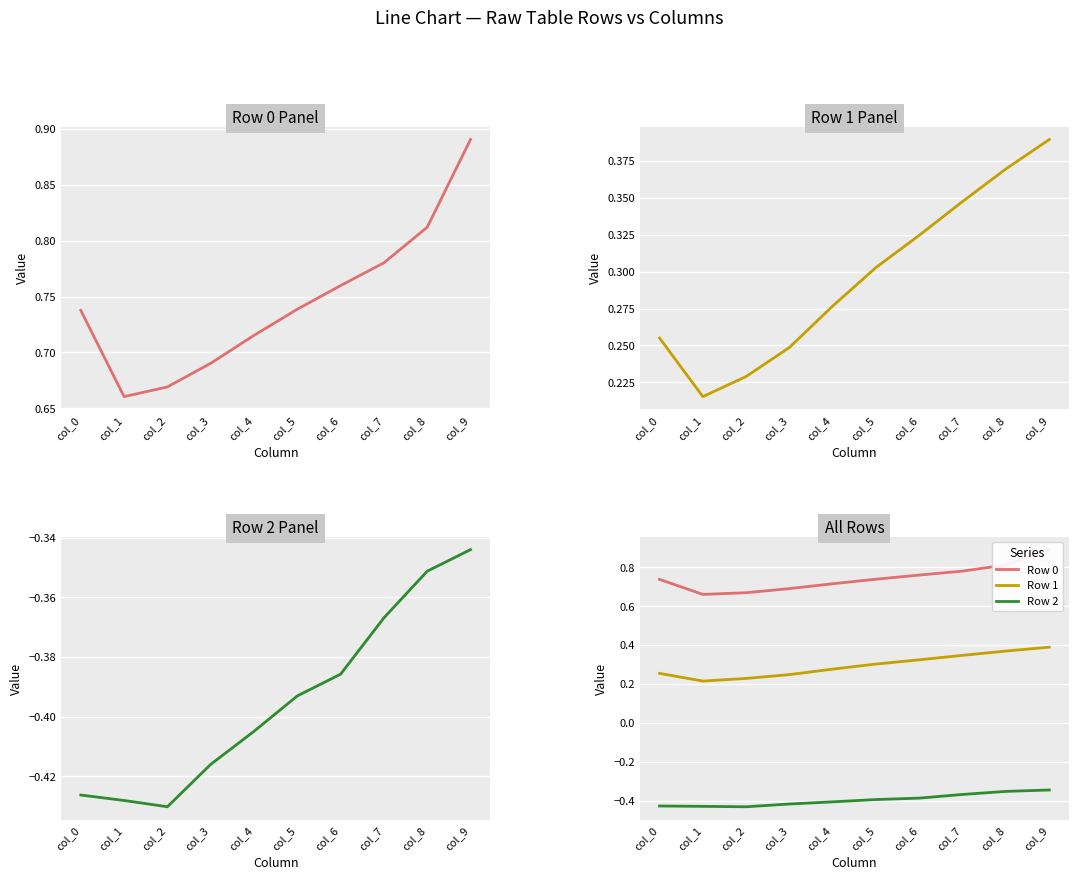

Is it true that Row 0 equals 0.8 at col_6?

True